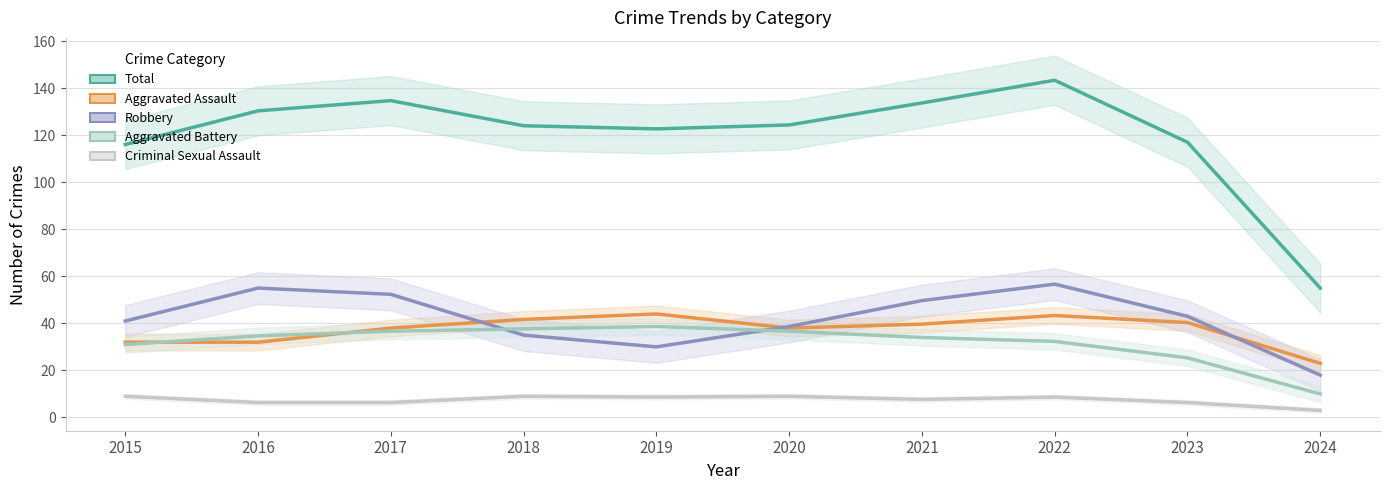

What is the difference between the Robbery values at 2021 and 2024?

31.7